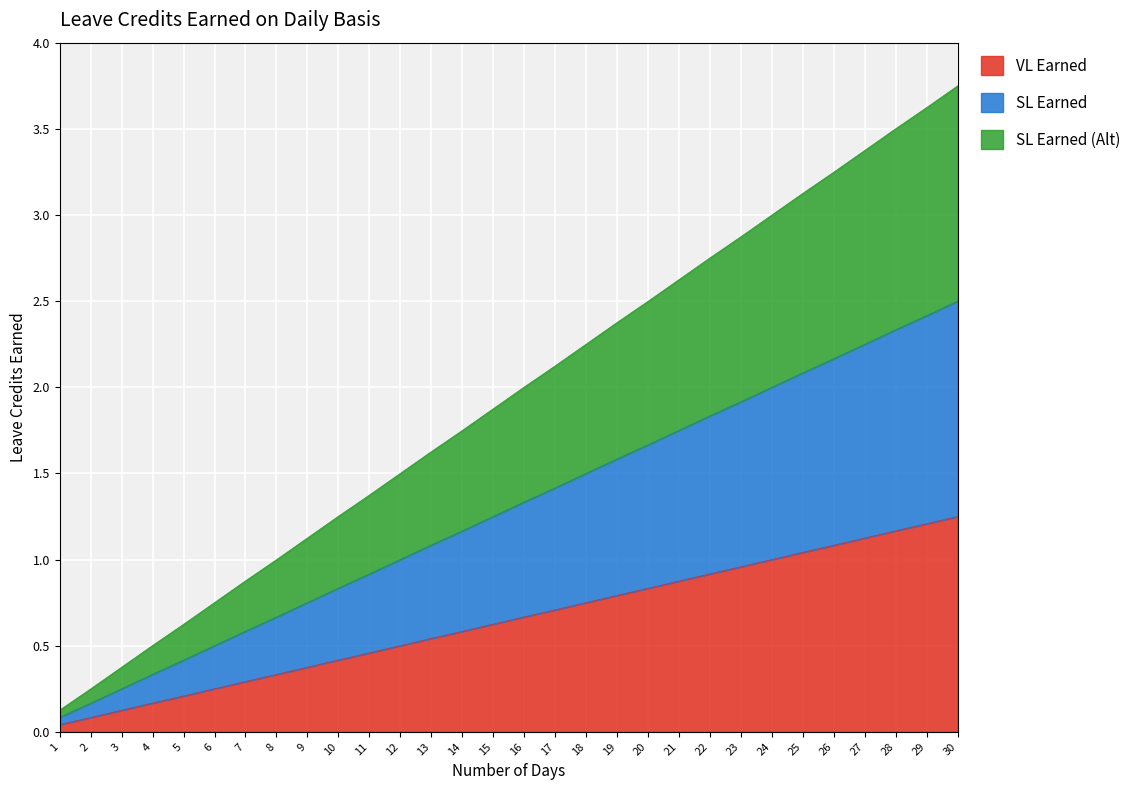

What is the difference between the maximum and second lowest values in the SL Earned series?

2.3